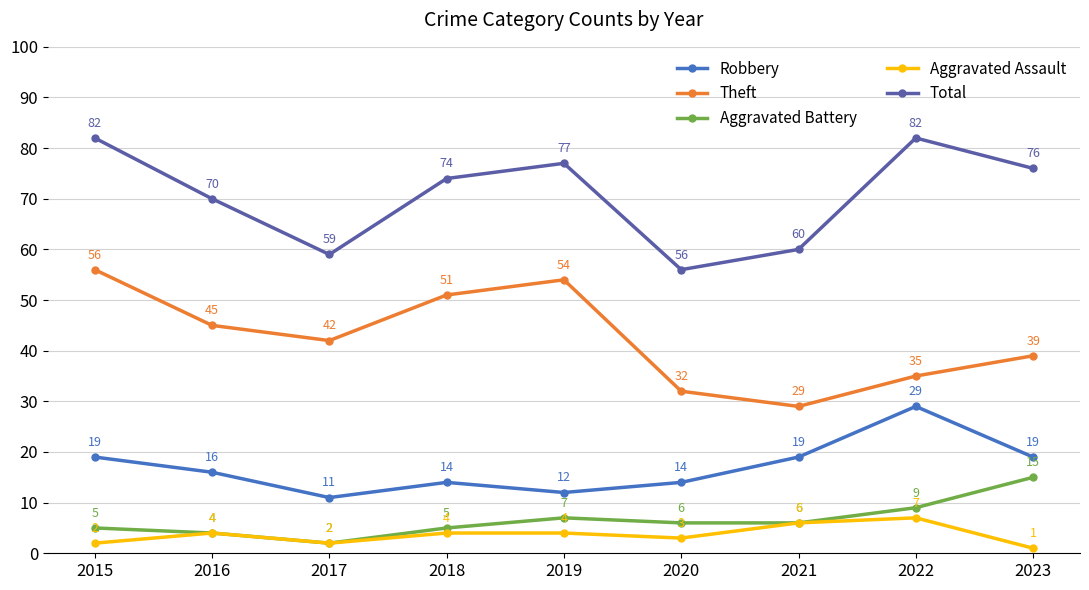

Which series has the widest spread of values?

Theft